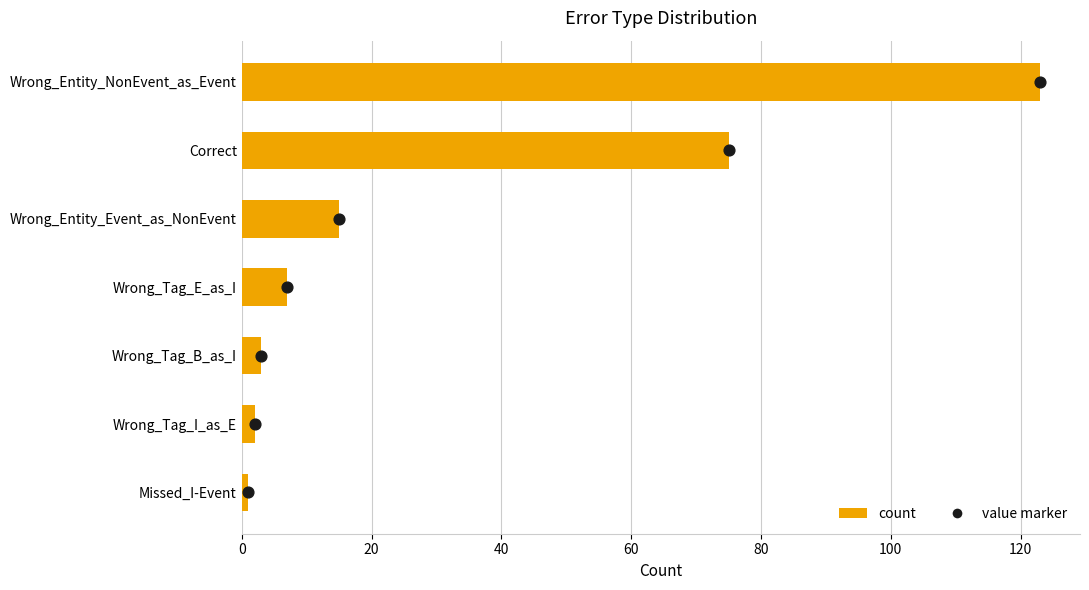

What is the change in value from Correct to Wrong_Entity_Event_as_NonEvent?

-60